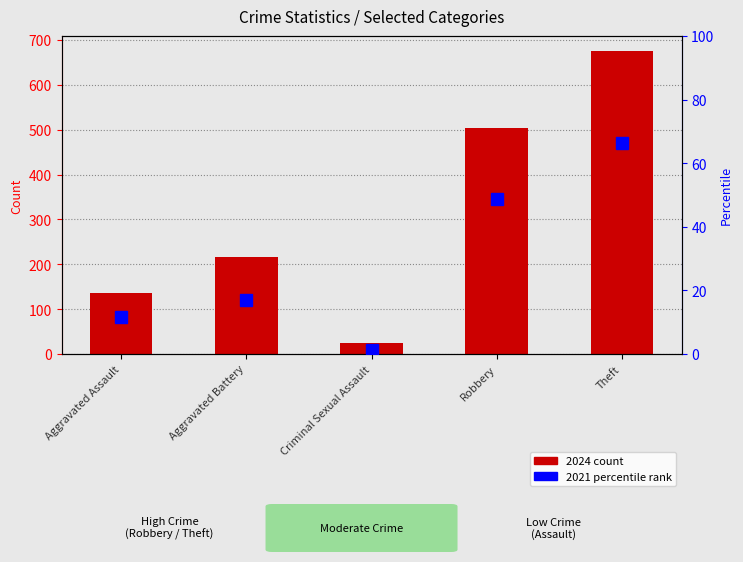

How many data points in 2024 count are less than 217?

2